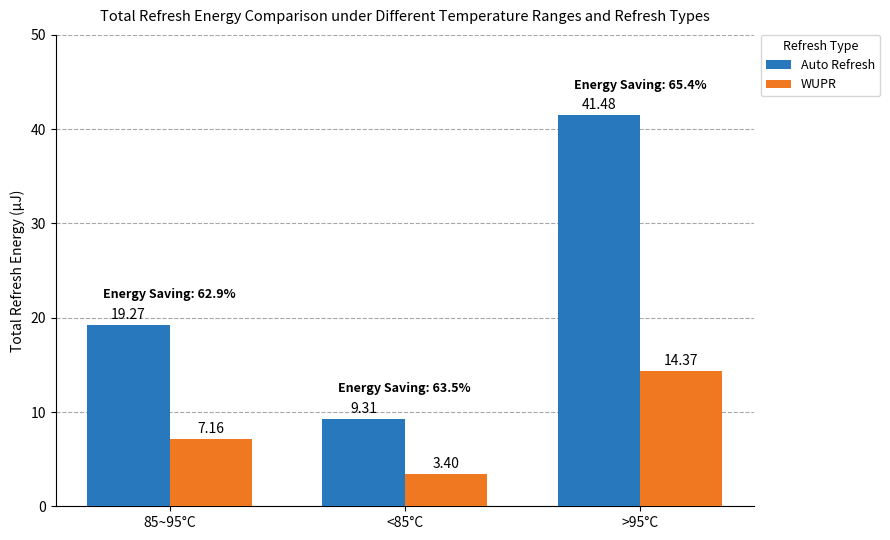

What are all the series names shown in the legend?

Auto Refresh, WUPR